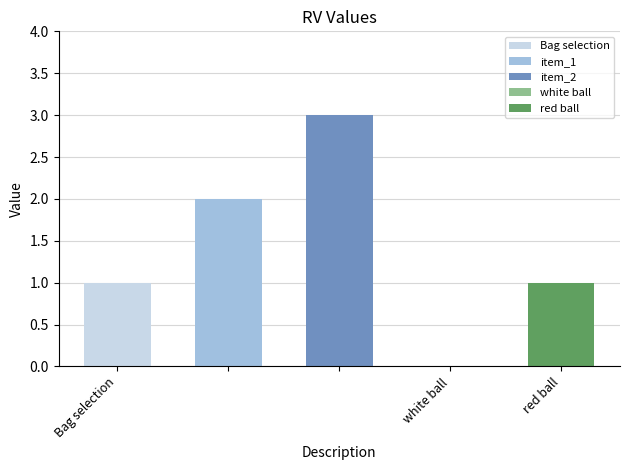

Rank the categories by value from highest to lowest.

, , Bag selection, red ball, white ball